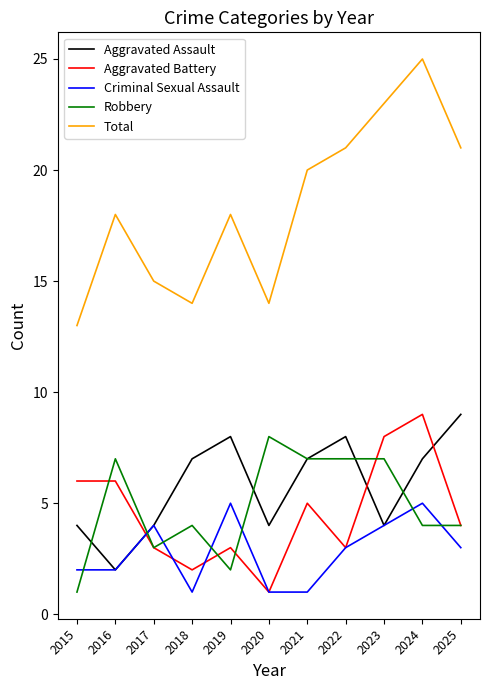

What is the minimum value shown in the chart?

1